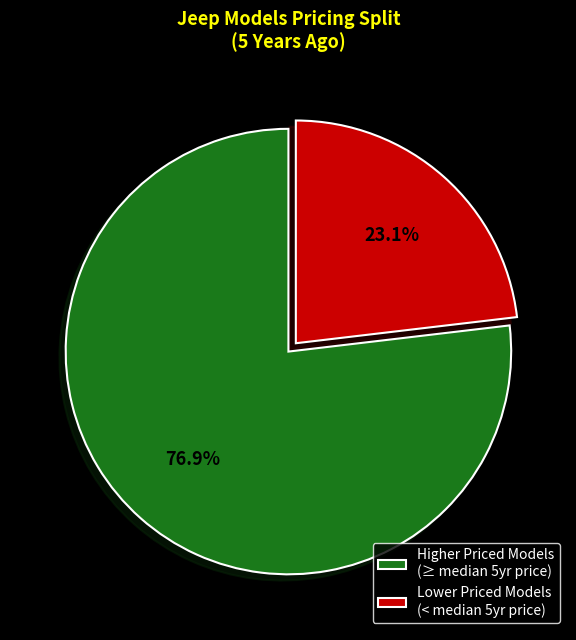

What is the majority slice?

Higher Priced Models (≥ median 5yr price)